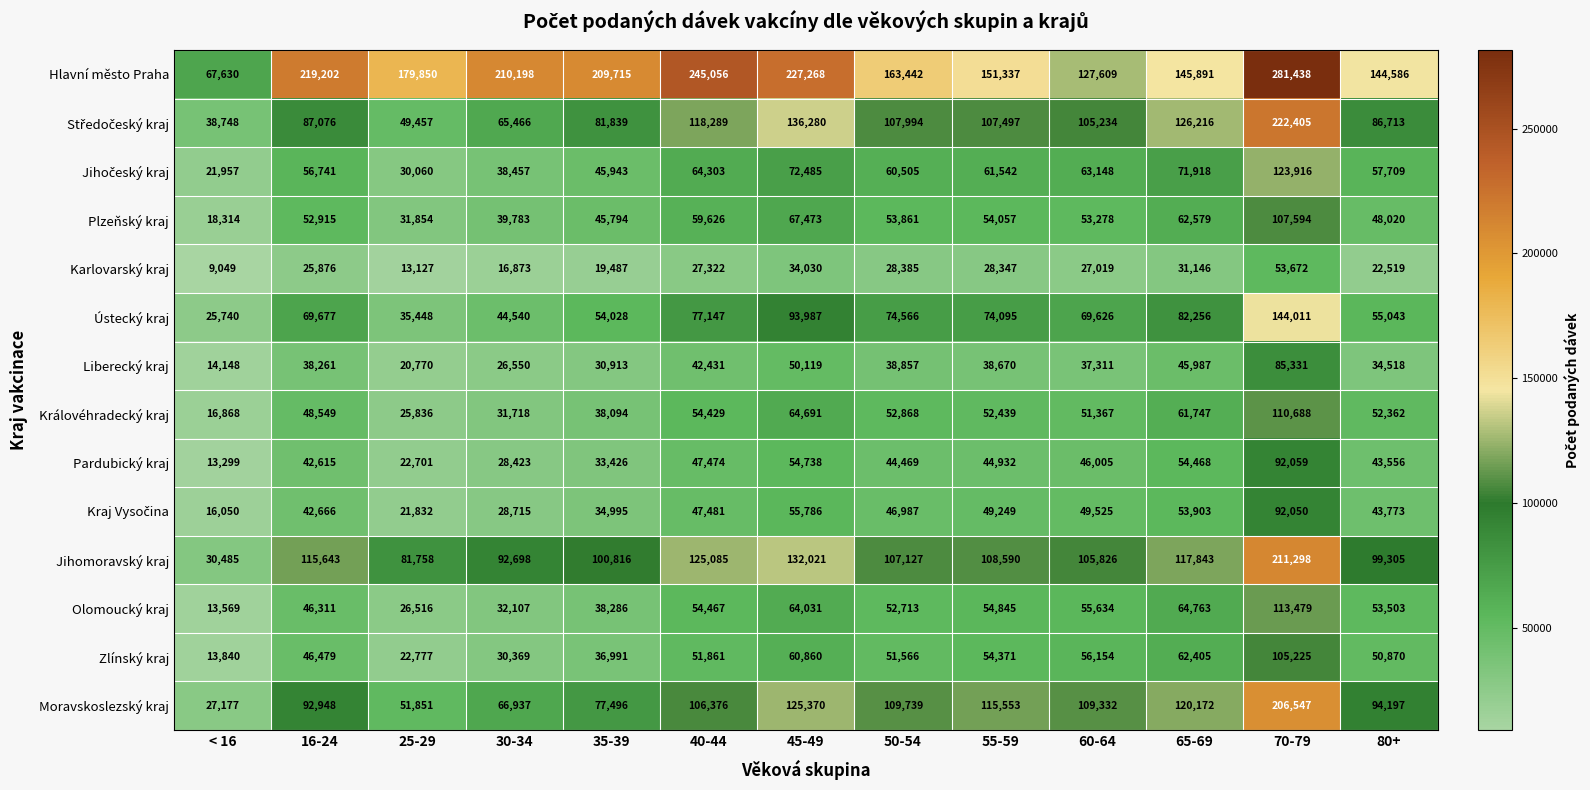

What is the sum of the Jihomoravský kraj values at 60-64 and 70-79?

317124